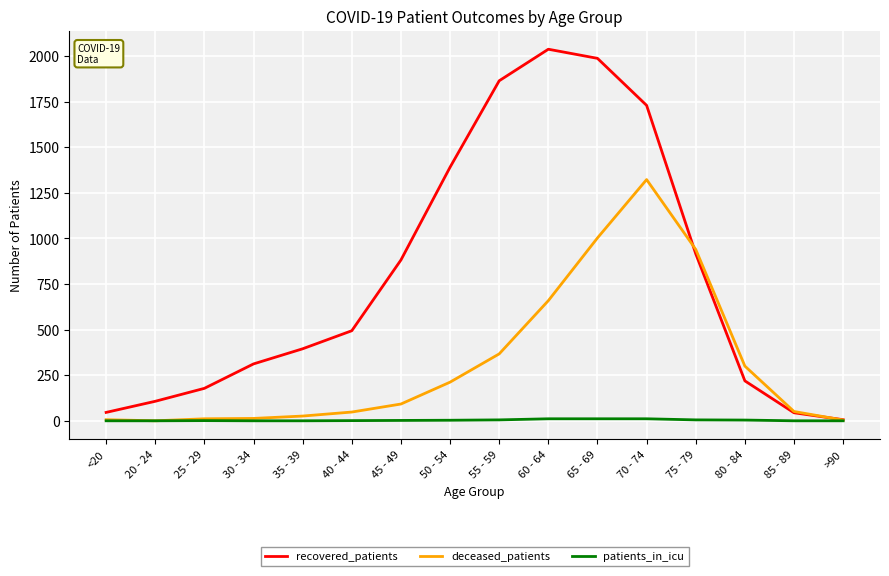

Which series has the widest spread of values?

recovered_patients